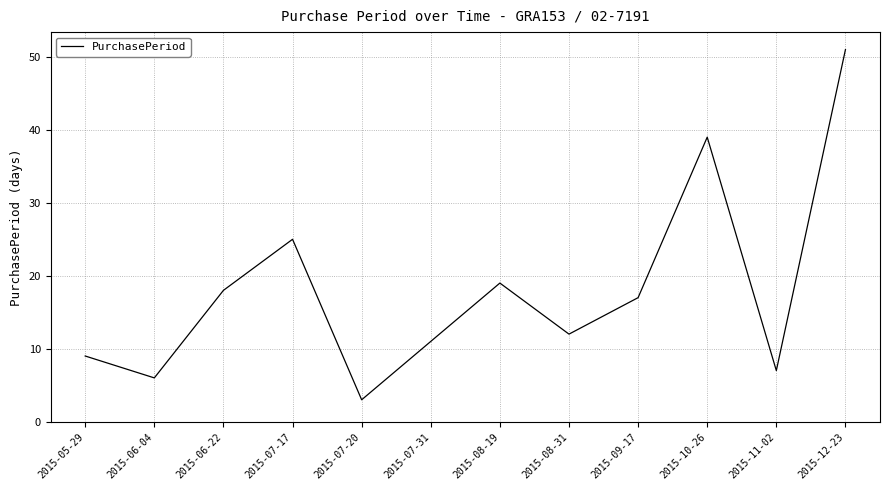

True or false: the data shows 12 at 2015-08-31.

True